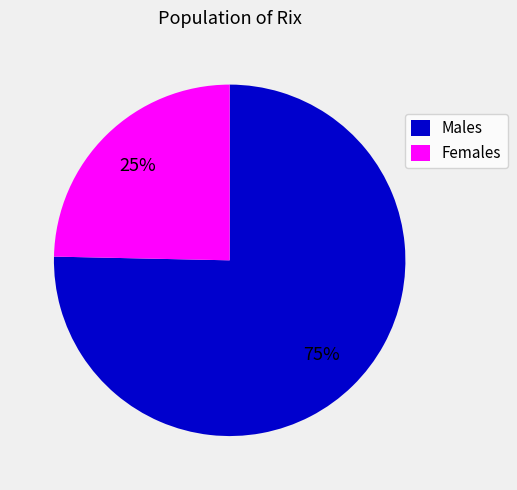

Do Males and Females together represent more than half of the pie?

Yes